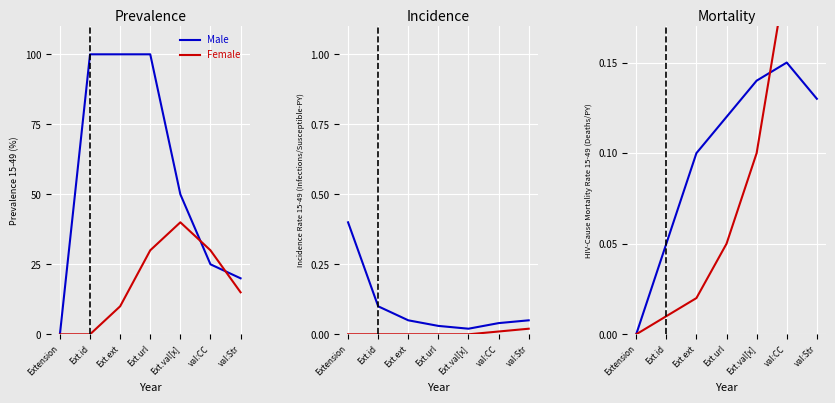

Reading left to right, extract all data points from this chart.

Male: 0.0	0.1	0.1	0.1	0.1	0.1	0.1
Female: 0.0	0.0	0.0	0.1	0.1	0.2	0.2